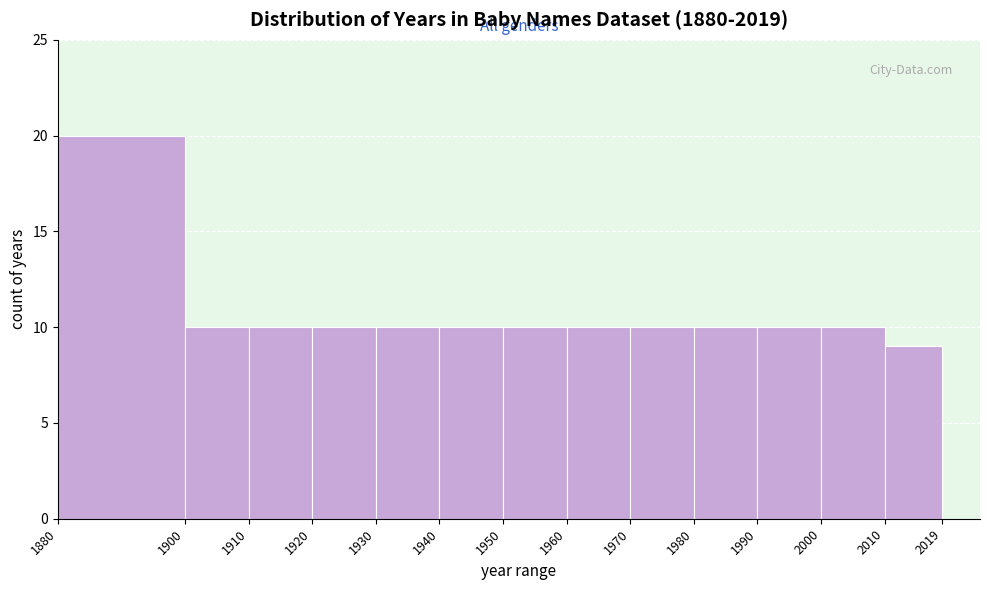

Reading left to right, list every bar in this chart as the range it spans on the x-axis followed by its height. The values are not printed on the chart, so give them approximately, as read against the axis.

1880 to 1900: 20
1900 to 1910: 10
1910 to 1920: 10
1920 to 1930: 10
1930 to 1940: 10
1940 to 1950: 10
1950 to 1960: 10
1960 to 1970: 10
1970 to 1980: 10
1980 to 1990: 10
1990 to 2000: 10
2000 to 2010: 10
2010 to 2019: 9